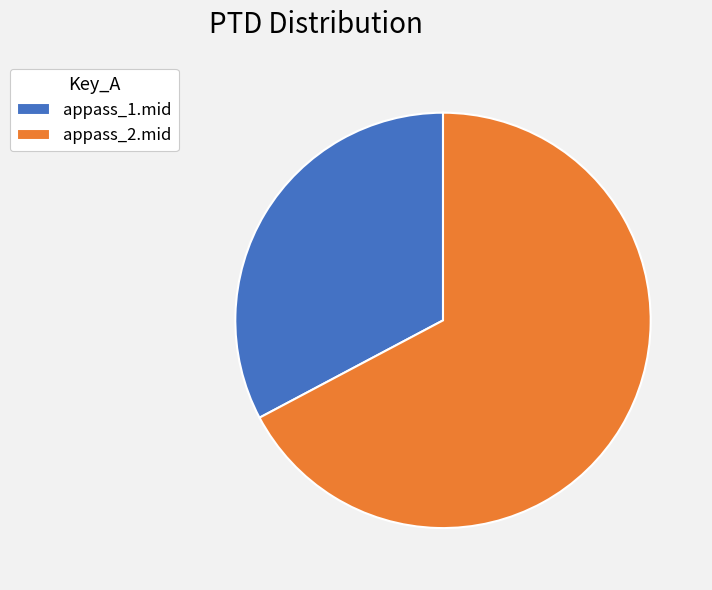

Combined, do appass_2.mid and appass_1.mid account for over 50%?

Yes